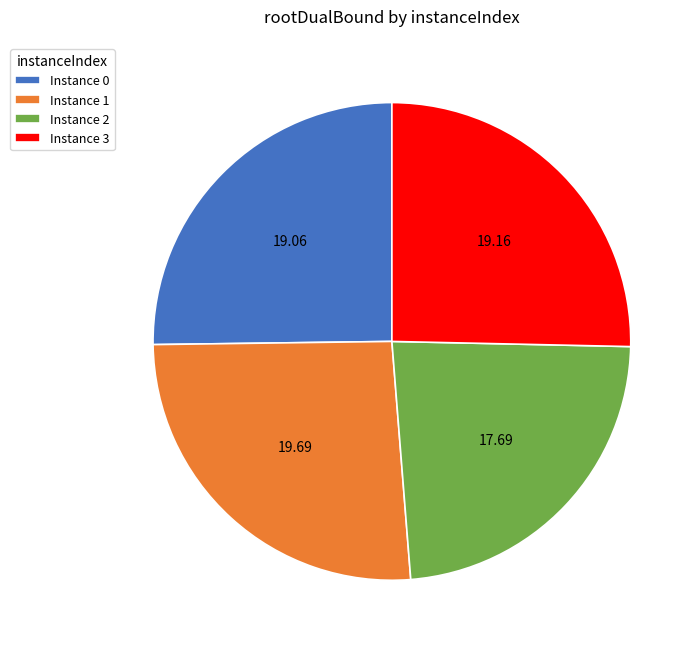

Is there a majority slice in this chart?

No